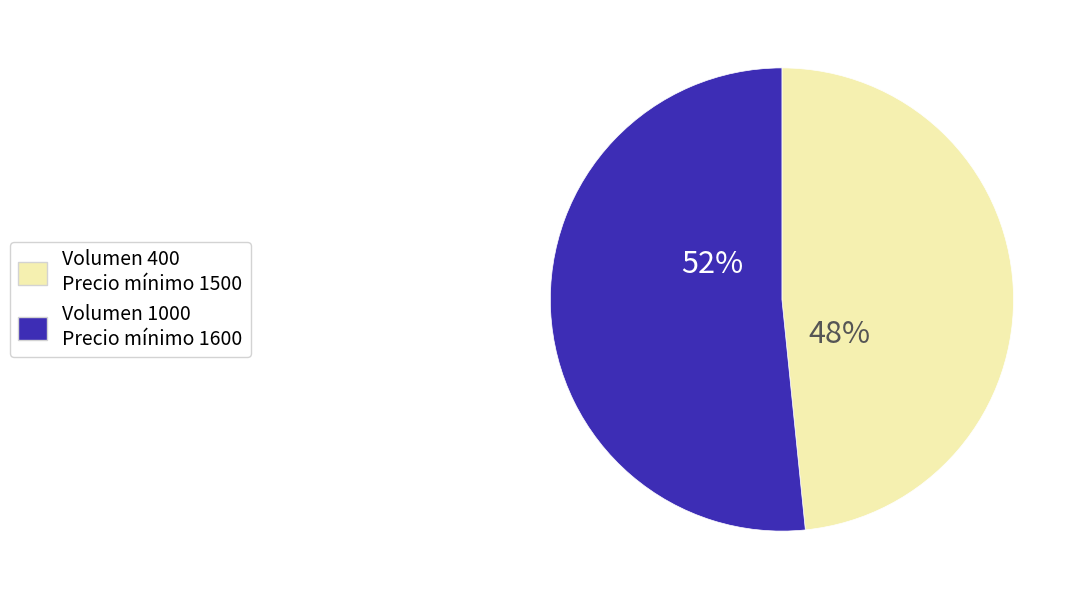

Is there any slice that represents more than half of the pie?

Yes